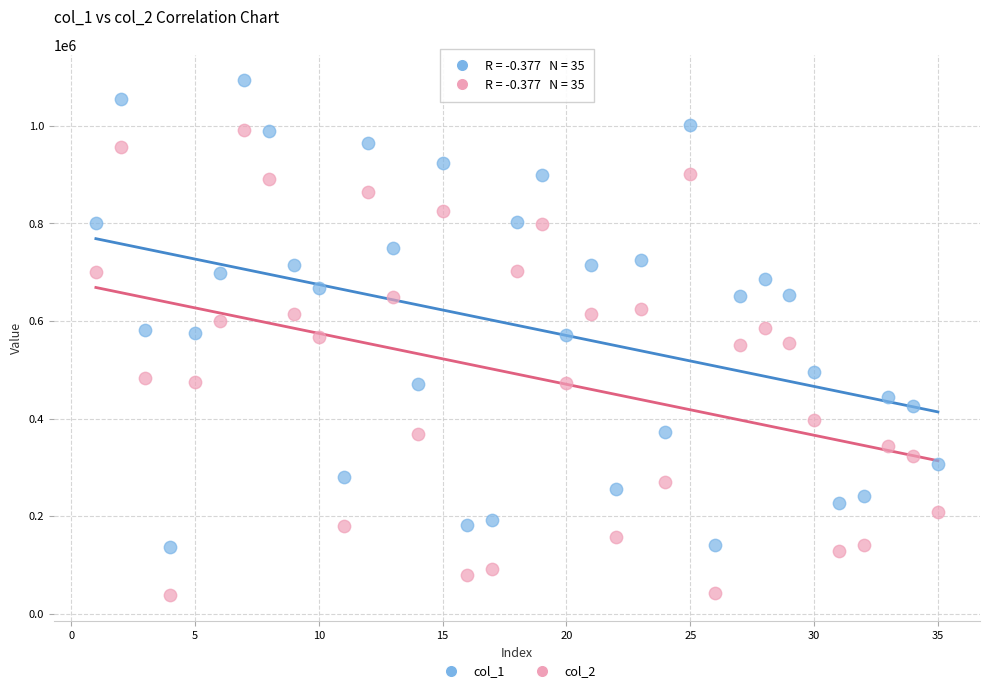

Across all data points, what is the range of Y values (max minus min)?

1056082